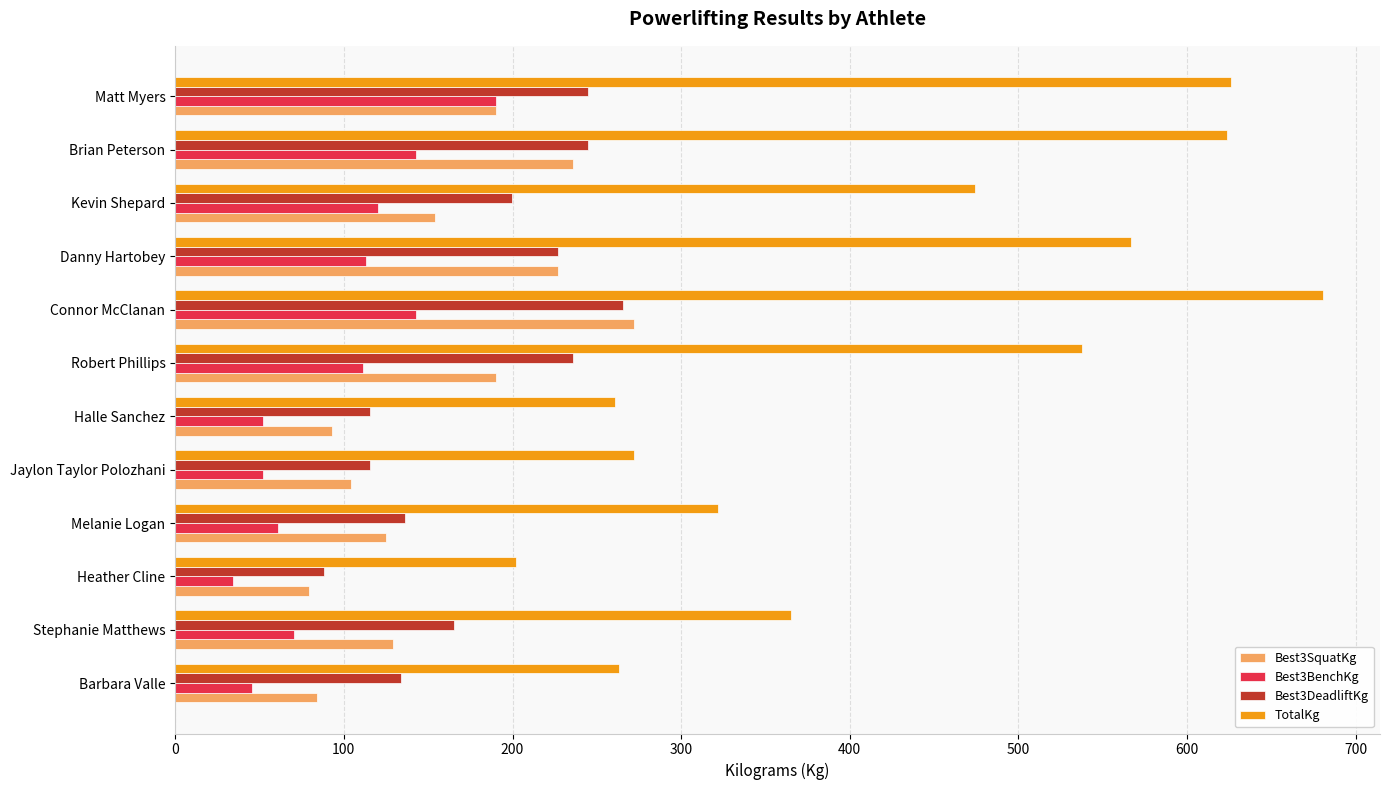

Where is TotalKg nearest to the value 441?

Kevin Shepard